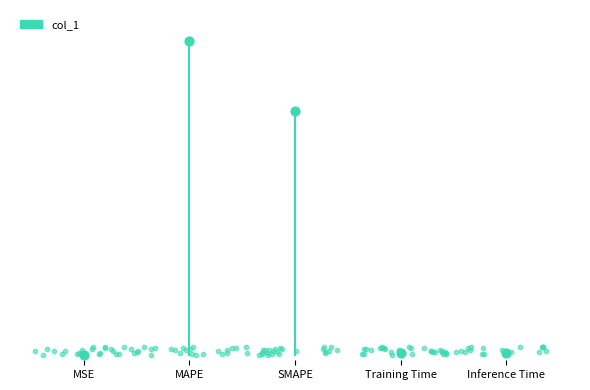

Between MAPE and MSE, which is larger?

MAPE